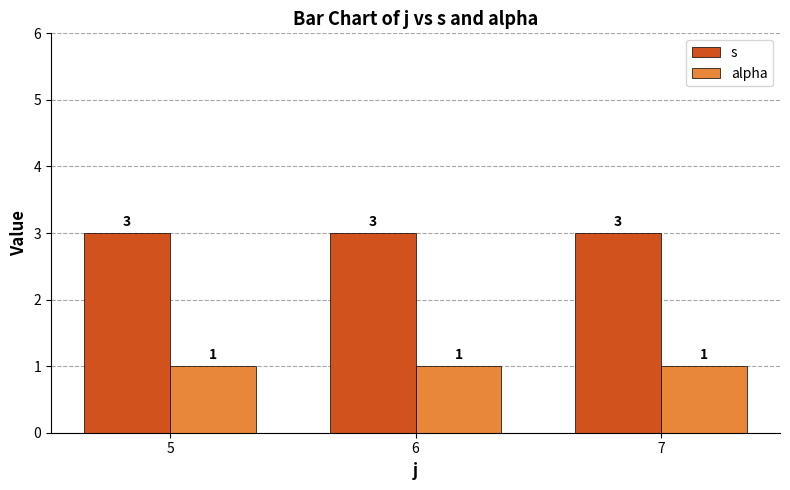

The value of alpha at 7 is 0. True or false?

False